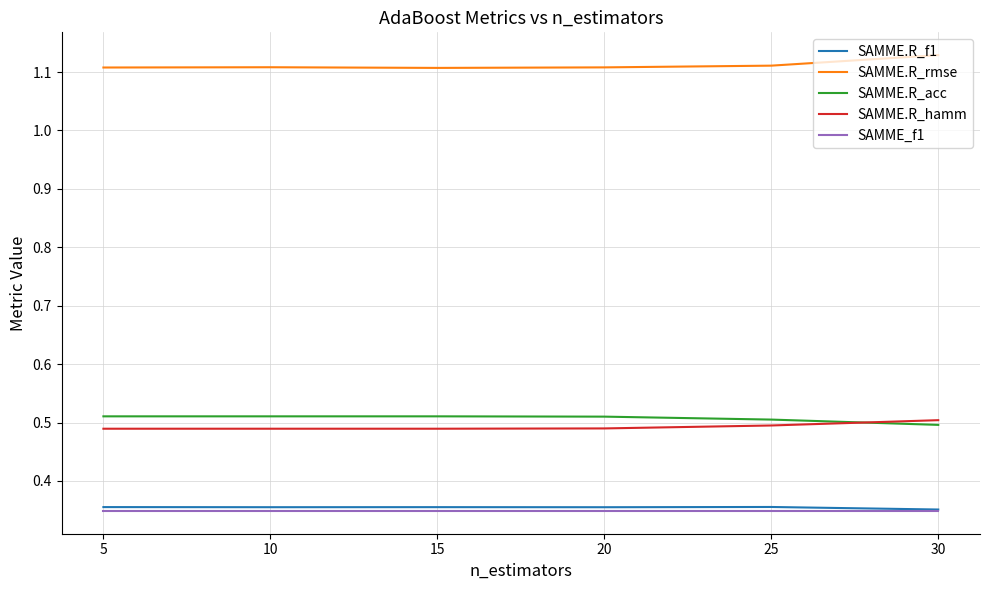

True or false: SAMME.R_rmse has more than 2 points higher than both neighbors.

False